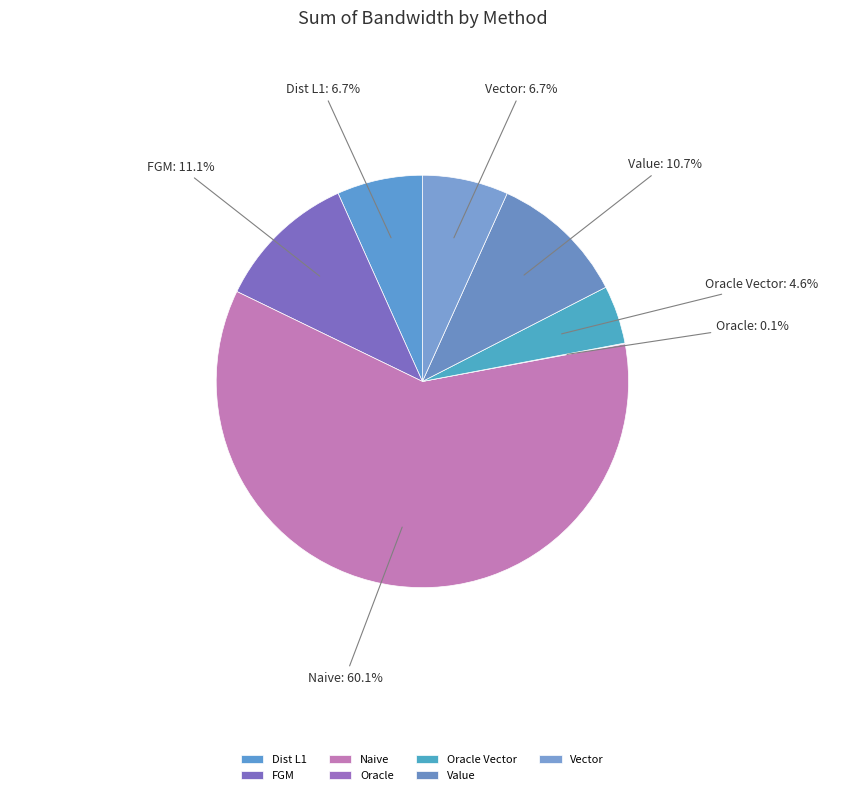

Is it true that Value is 20% of the pie?

False